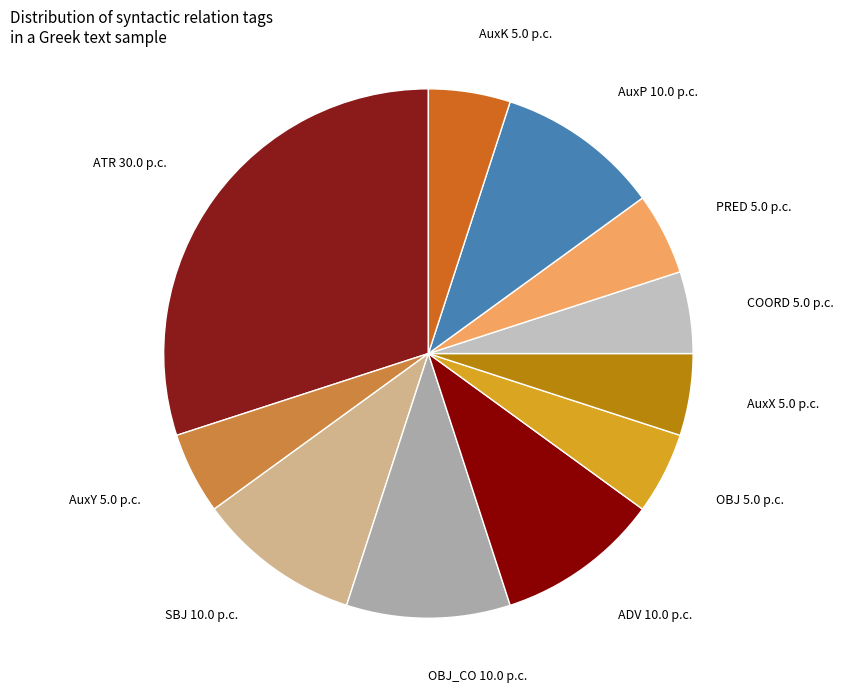

Combined, do PRED and AuxX account for over 50%?

No